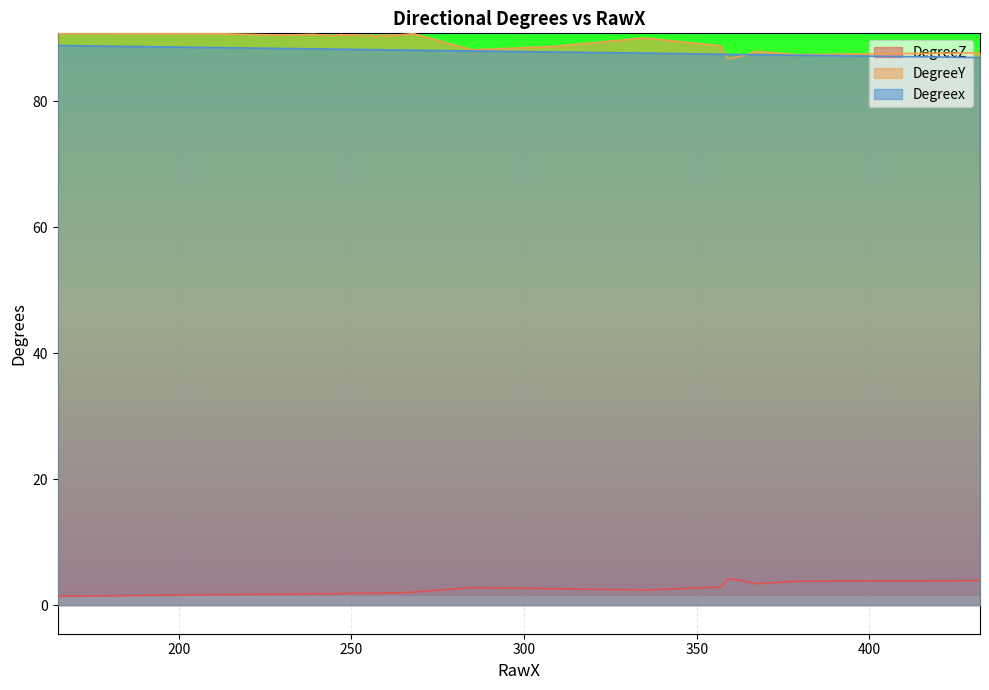

What is the sum of the DegreeZ values at 308 and 262?

4.5